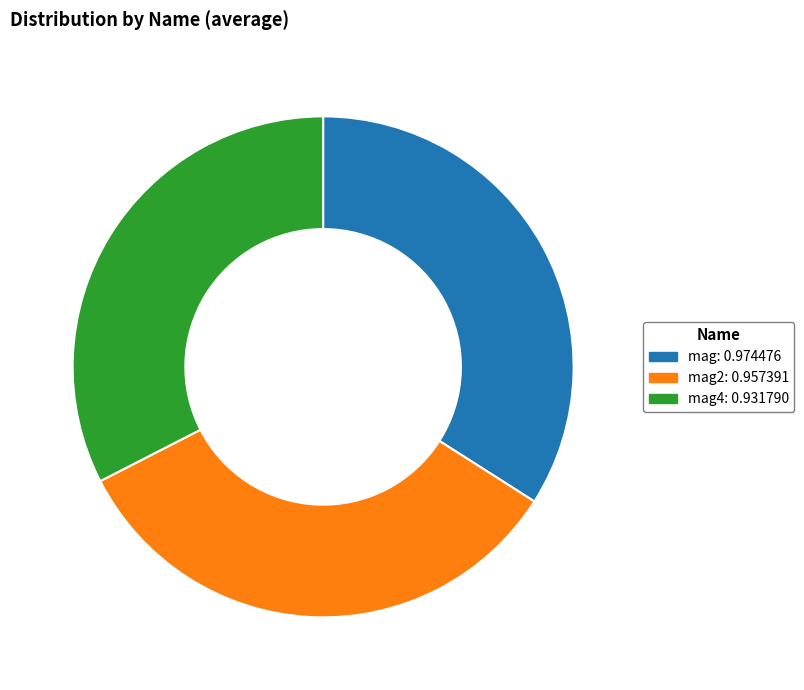

Count the number of slices in the pie.

3